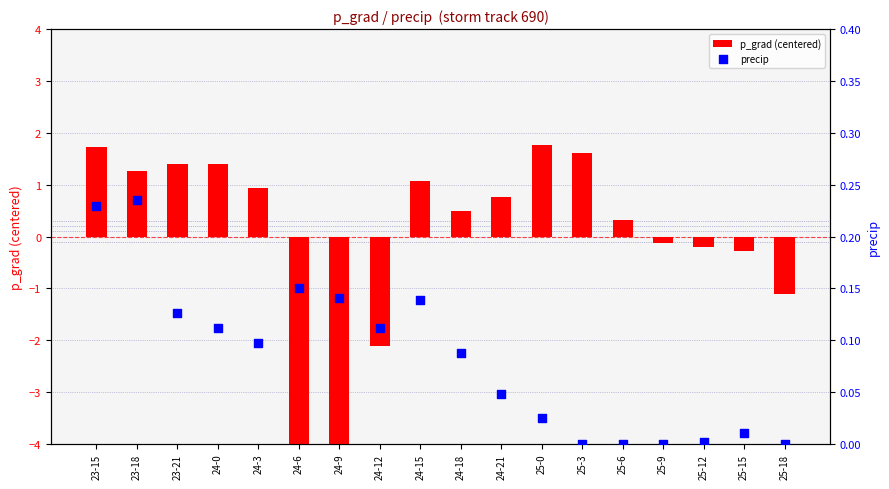

At which category is the sum across all series the highest?

23-15